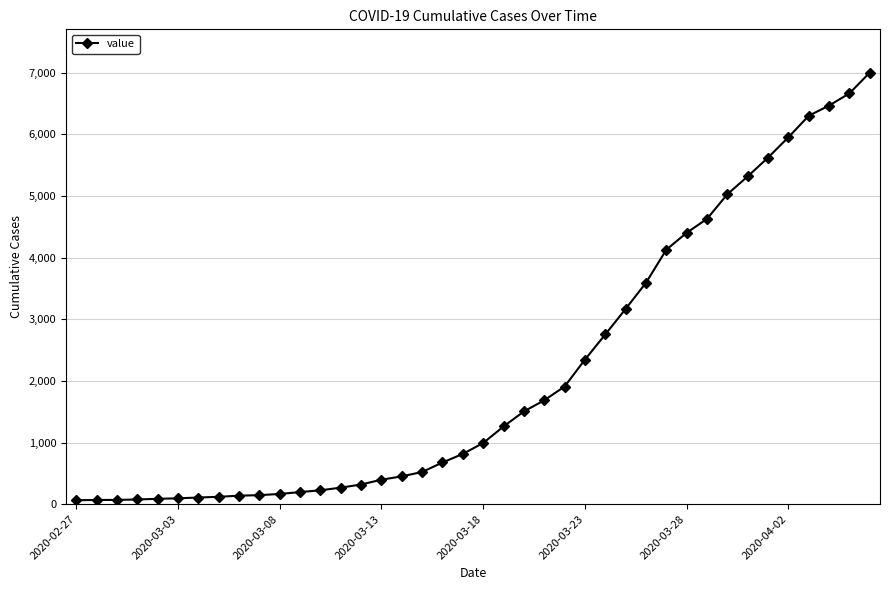

What is the difference between the maximum and minimum values?

6938